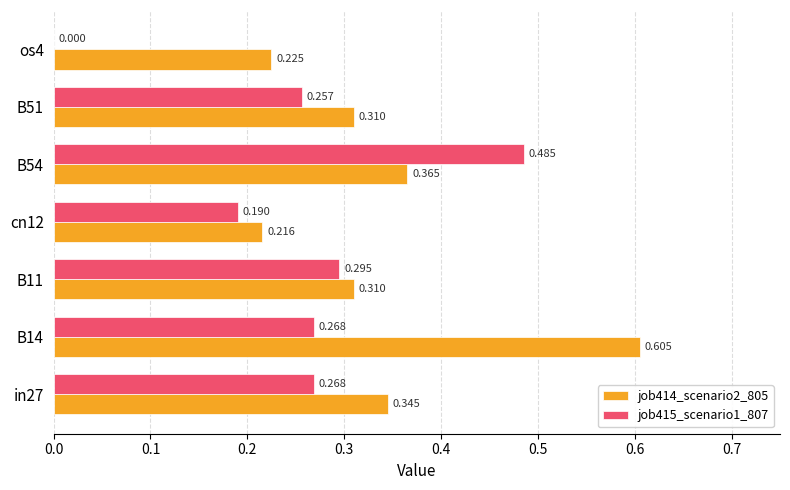

Is the value of job414_scenario2_805 at B51 greater than the value of job415_scenario1_807 at cn12?

Yes